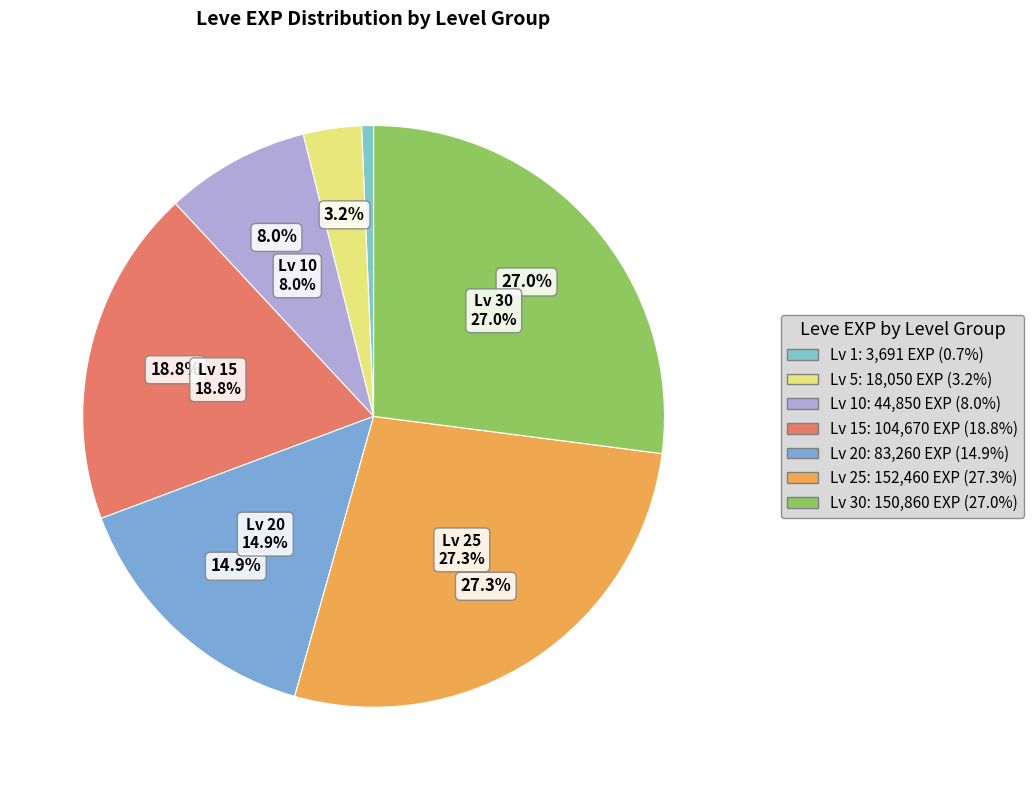

Does Level 20 represent more than half of the total?

No